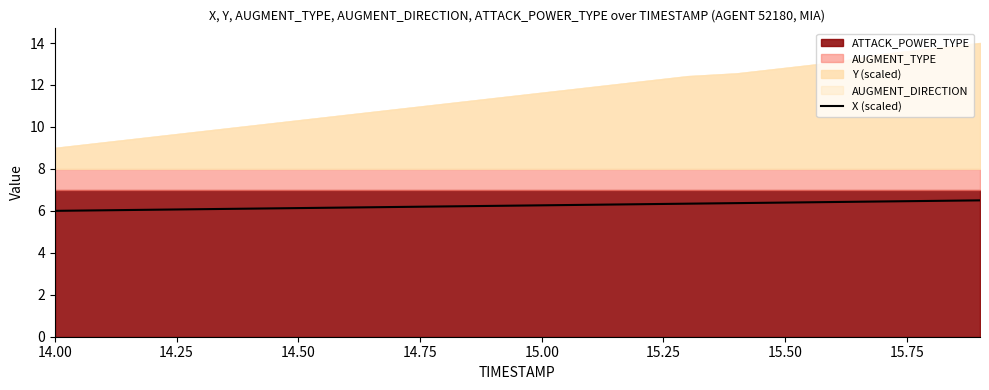

True or false: the data has more than 1 interior local peaks.

False